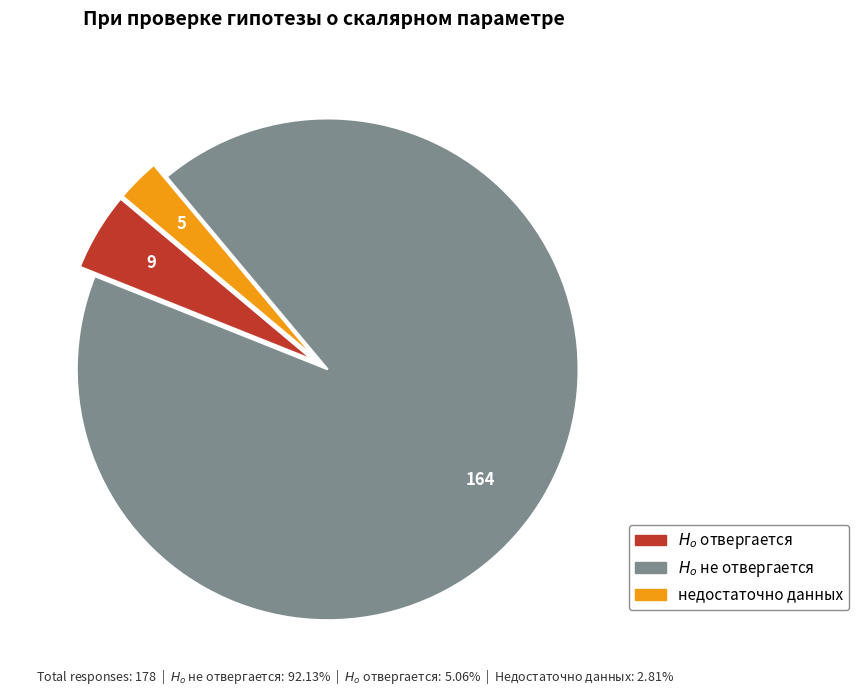

Which slice is the smallest?

недостаточно данных